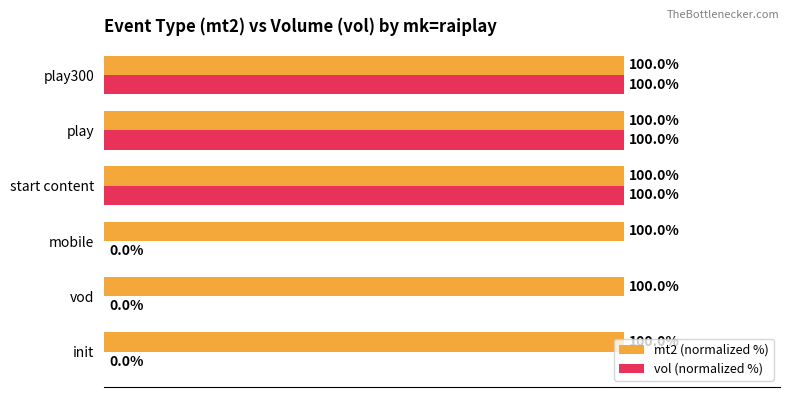

Which series has the largest total across all categories?

mt2 (normalized %)